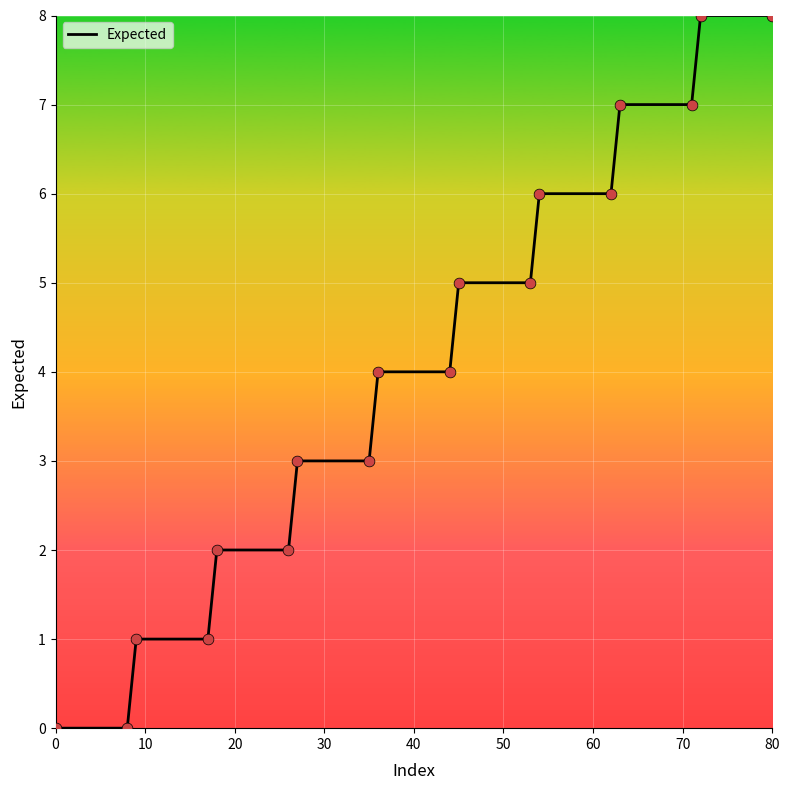

What is the greatest value displayed?

8